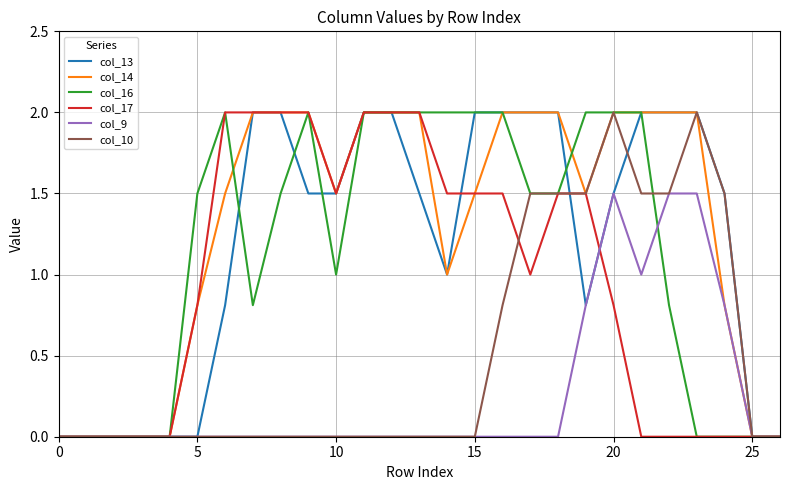

What is the maximum value for col_9?

1.5